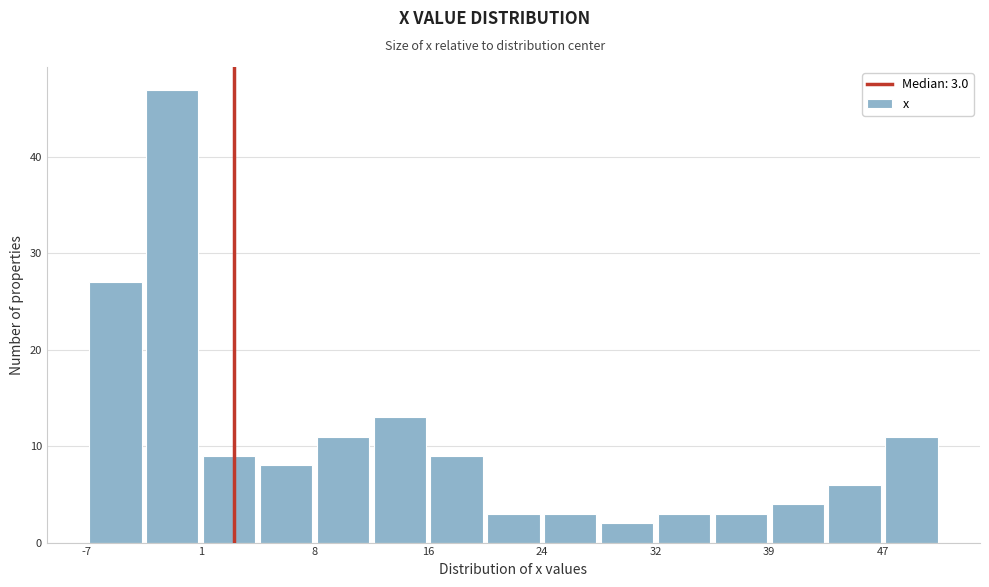

Read against the x-axis, roughly where is the centre of the tallest bar?

-1